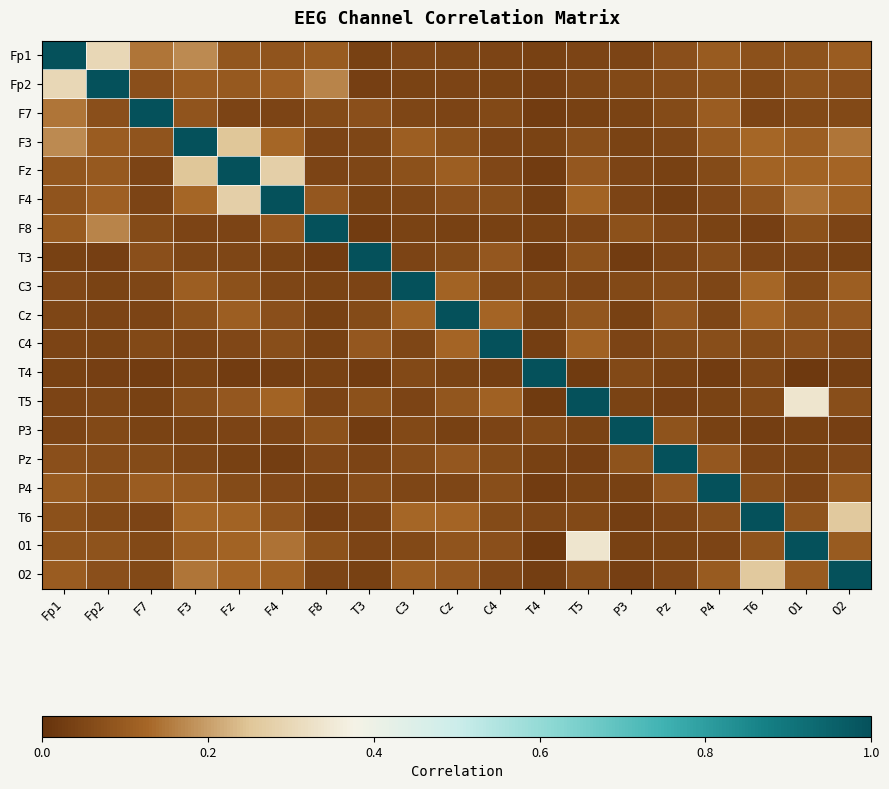

Reading left to right, list all the values displayed in this chart.

Fp1: Fp1=1.0	Fp2=0.3	F7=0.1	F3=0.2	Fz=0.1	F4=0.1	F8=0.1	T3=0.0	C3=0.1	Cz=0.0	C4=0.0	T4=0.0	T5=0.0	P3=0.0	Pz=0.1	P4=0.1	T6=0.1	O1=0.1	O2=0.1
Fp2: Fp1=0.3	Fp2=1.0	F7=0.1	F3=0.1	Fz=0.1	F4=0.1	F8=0.2	T3=0.0	C3=0.0	Cz=0.0	C4=0.0	T4=0.0	T5=0.0	P3=0.1	Pz=0.1	P4=0.1	T6=0.1	O1=0.1	O2=0.1
F7: Fp1=0.1	Fp2=0.1	F7=1.0	F3=0.1	Fz=0.0	F4=0.0	F8=0.1	T3=0.1	C3=0.0	Cz=0.0	C4=0.1	T4=0.0	T5=0.0	P3=0.0	Pz=0.1	P4=0.1	T6=0.0	O1=0.1	O2=0.1
F3: Fp1=0.2	Fp2=0.1	F7=0.1	F3=1.0	Fz=0.3	F4=0.1	F8=0.0	T3=0.0	C3=0.1	Cz=0.1	C4=0.0	T4=0.0	T5=0.1	P3=0.0	Pz=0.1	P4=0.1	T6=0.1	O1=0.1	O2=0.1
Fz: Fp1=0.1	Fp2=0.1	F7=0.0	F3=0.3	Fz=1.0	F4=0.3	F8=0.0	T3=0.0	C3=0.1	Cz=0.1	C4=0.1	T4=0.0	T5=0.1	P3=0.0	Pz=0.0	P4=0.1	T6=0.1	O1=0.1	O2=0.1
F4: Fp1=0.1	Fp2=0.1	F7=0.0	F3=0.1	Fz=0.3	F4=1.0	F8=0.1	T3=0.0	C3=0.0	Cz=0.1	C4=0.1	T4=0.0	T5=0.1	P3=0.0	Pz=0.0	P4=0.1	T6=0.1	O1=0.1	O2=0.1
F8: Fp1=0.1	Fp2=0.2	F7=0.1	F3=0.0	Fz=0.0	F4=0.1	F8=1.0	T3=0.0	C3=0.0	Cz=0.0	C4=0.0	T4=0.0	T5=0.0	P3=0.1	Pz=0.1	P4=0.0	T6=0.0	O1=0.1	O2=0.0
T3: Fp1=0.0	Fp2=0.0	F7=0.1	F3=0.0	Fz=0.0	F4=0.0	F8=0.0	T3=1.0	C3=0.0	Cz=0.1	C4=0.1	T4=0.0	T5=0.1	P3=0.0	Pz=0.0	P4=0.1	T6=0.0	O1=0.0	O2=0.0
C3: Fp1=0.1	Fp2=0.0	F7=0.0	F3=0.1	Fz=0.1	F4=0.0	F8=0.0	T3=0.0	C3=1.0	Cz=0.1	C4=0.0	T4=0.1	T5=0.0	P3=0.1	Pz=0.1	P4=0.0	T6=0.1	O1=0.1	O2=0.1
Cz: Fp1=0.0	Fp2=0.0	F7=0.0	F3=0.1	Fz=0.1	F4=0.1	F8=0.0	T3=0.1	C3=0.1	Cz=1.0	C4=0.1	T4=0.0	T5=0.1	P3=0.0	Pz=0.1	P4=0.1	T6=0.1	O1=0.1	O2=0.1
C4: Fp1=0.0	Fp2=0.0	F7=0.1	F3=0.0	Fz=0.1	F4=0.1	F8=0.0	T3=0.1	C3=0.0	Cz=0.1	C4=1.0	T4=0.0	T5=0.1	P3=0.0	Pz=0.1	P4=0.1	T6=0.1	O1=0.1	O2=0.1
T4: Fp1=0.0	Fp2=0.0	F7=0.0	F3=0.0	Fz=0.0	F4=0.0	F8=0.0	T3=0.0	C3=0.1	Cz=0.0	C4=0.0	T4=1.0	T5=0.0	P3=0.1	Pz=0.0	P4=0.0	T6=0.0	O1=0.0	O2=0.0
T5: Fp1=0.0	Fp2=0.0	F7=0.0	F3=0.1	Fz=0.1	F4=0.1	F8=0.0	T3=0.1	C3=0.0	Cz=0.1	C4=0.1	T4=0.0	T5=1.0	P3=0.0	Pz=0.0	P4=0.0	T6=0.1	O1=0.3	O2=0.1
P3: Fp1=0.0	Fp2=0.1	F7=0.0	F3=0.0	Fz=0.0	F4=0.0	F8=0.1	T3=0.0	C3=0.1	Cz=0.0	C4=0.0	T4=0.1	T5=0.0	P3=1.0	Pz=0.1	P4=0.0	T6=0.0	O1=0.0	O2=0.0
Pz: Fp1=0.1	Fp2=0.1	F7=0.1	F3=0.1	Fz=0.0	F4=0.0	F8=0.1	T3=0.0	C3=0.1	Cz=0.1	C4=0.1	T4=0.0	T5=0.0	P3=0.1	Pz=1.0	P4=0.1	T6=0.0	O1=0.0	O2=0.1
P4: Fp1=0.1	Fp2=0.1	F7=0.1	F3=0.1	Fz=0.1	F4=0.1	F8=0.0	T3=0.1	C3=0.0	Cz=0.1	C4=0.1	T4=0.0	T5=0.0	P3=0.0	Pz=0.1	P4=1.0	T6=0.1	O1=0.0	O2=0.1
T6: Fp1=0.1	Fp2=0.1	F7=0.0	F3=0.1	Fz=0.1	F4=0.1	F8=0.0	T3=0.0	C3=0.1	Cz=0.1	C4=0.1	T4=0.0	T5=0.1	P3=0.0	Pz=0.0	P4=0.1	T6=1.0	O1=0.1	O2=0.3
O1: Fp1=0.1	Fp2=0.1	F7=0.1	F3=0.1	Fz=0.1	F4=0.1	F8=0.1	T3=0.0	C3=0.1	Cz=0.1	C4=0.1	T4=0.0	T5=0.3	P3=0.0	Pz=0.0	P4=0.0	T6=0.1	O1=1.0	O2=0.1
O2: Fp1=0.1	Fp2=0.1	F7=0.1	F3=0.1	Fz=0.1	F4=0.1	F8=0.0	T3=0.0	C3=0.1	Cz=0.1	C4=0.1	T4=0.0	T5=0.1	P3=0.0	Pz=0.1	P4=0.1	T6=0.3	O1=0.1	O2=1.0